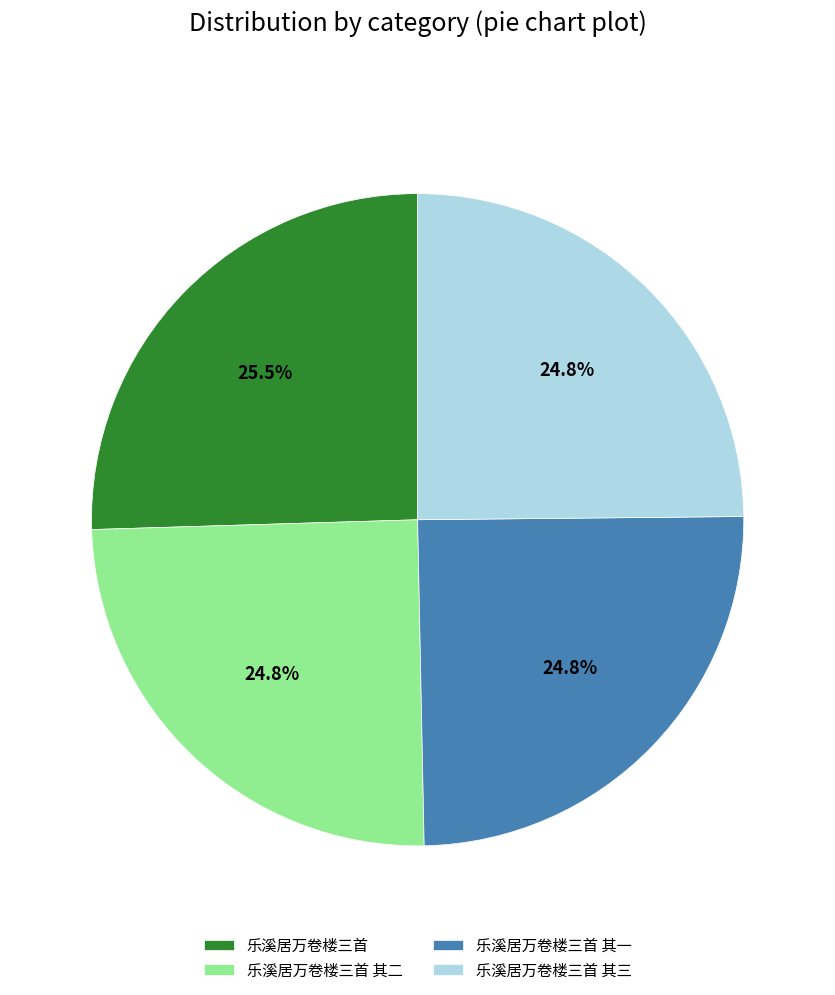

How much of the chart is everything except 乐溪居万卷楼三首 其三?

75.2%